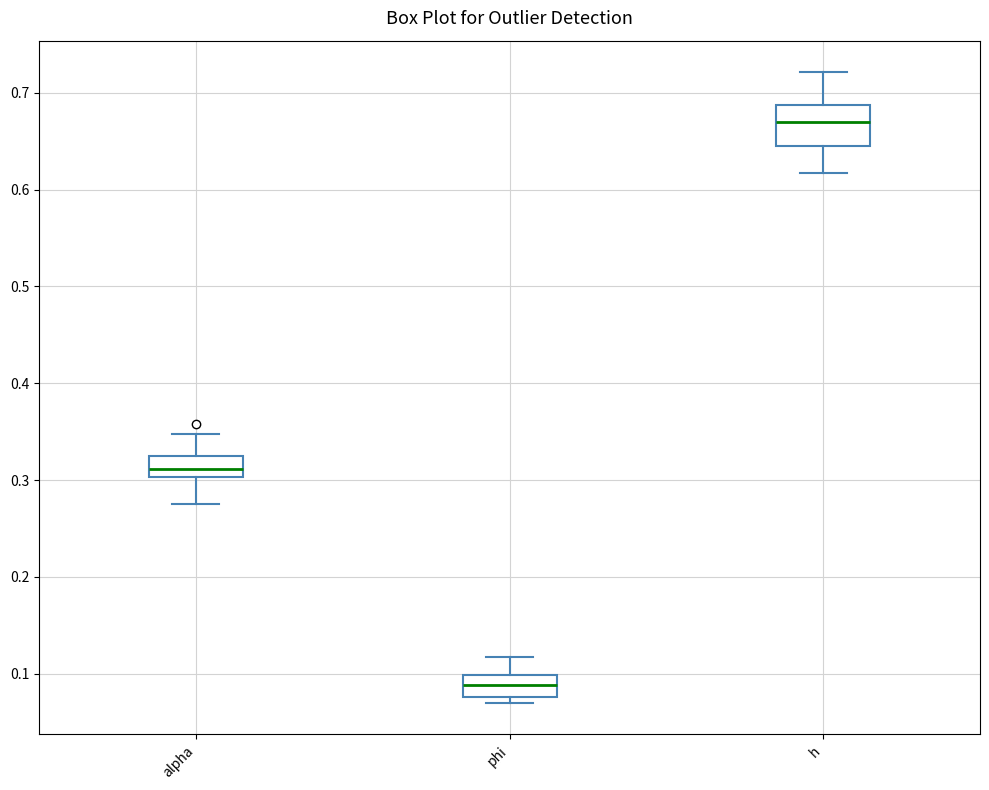

Reading left to right, read every box against the y-axis: the position of its median line, the range the box covers, and the ends of its whiskers. The values are not printed on the chart, so give them approximately, as read against the axis.

alpha: median 0.31, box 0.30 to 0.32, whiskers 0.27 to 0.35
phi: median 0.09, box 0.08 to 0.10, whiskers 0.07 to 0.12
h: median 0.67, box 0.65 to 0.69, whiskers 0.62 to 0.72